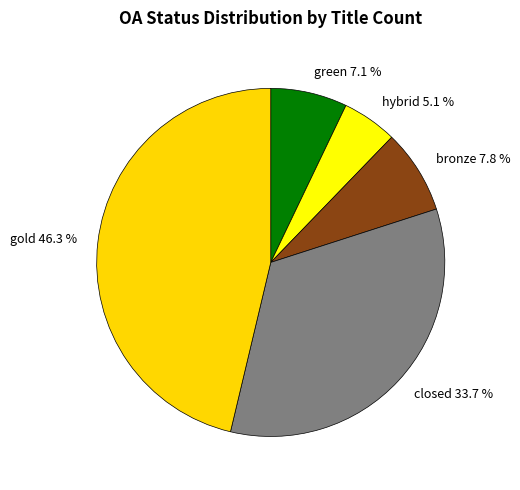

To the nearest percent, what is the combined percentage of closed and gold?

80%